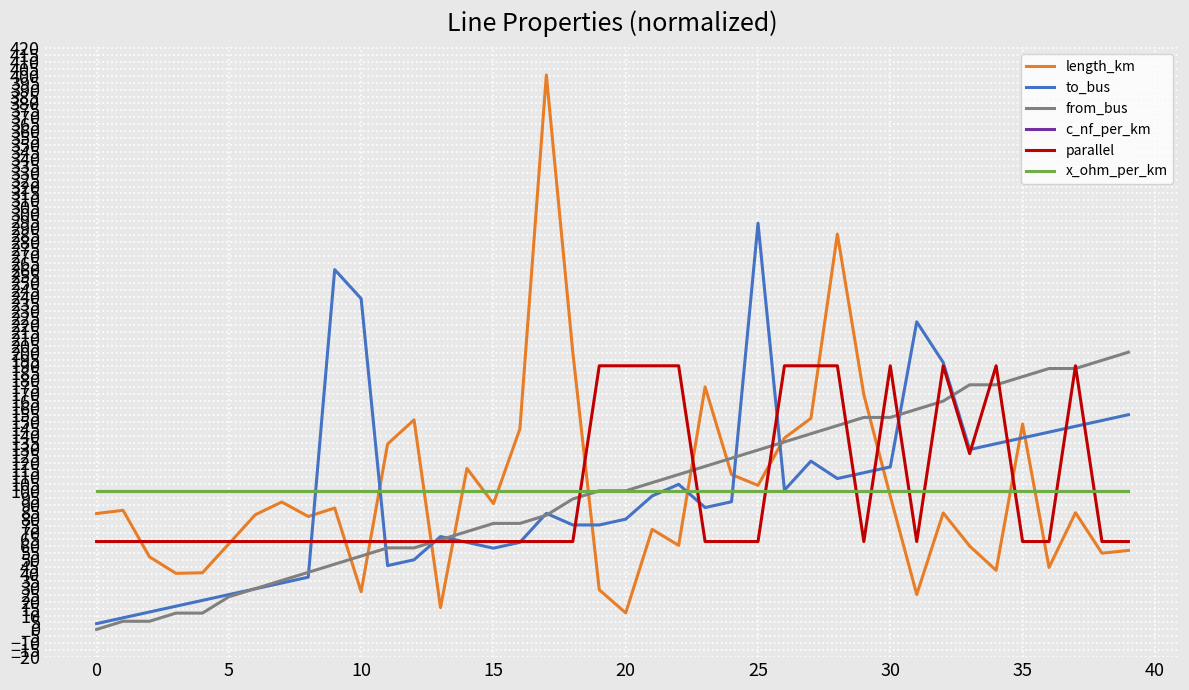

At which category does parallel reach its first local valley?

29